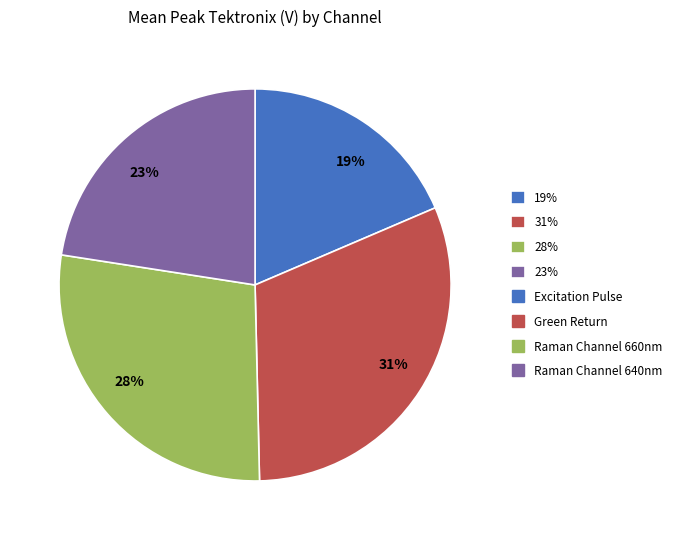

Is it true that 23% is 37% of the pie?

False